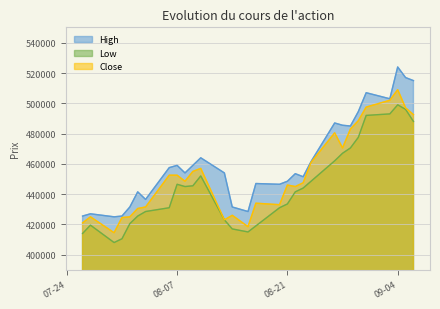

What is the approximate value of High at 08-21?

448500